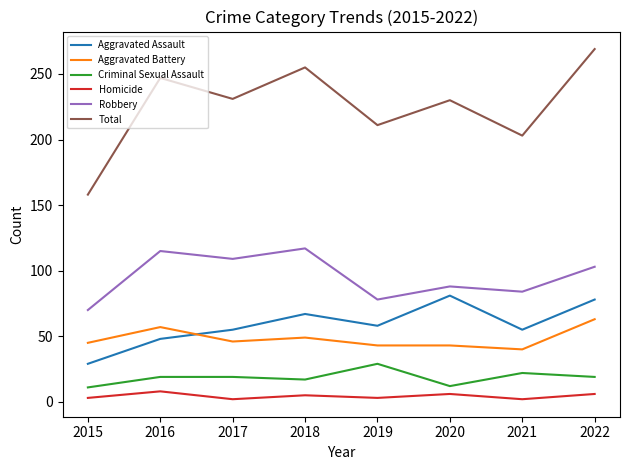

Is it true that Total equals 203 at 2021?

True